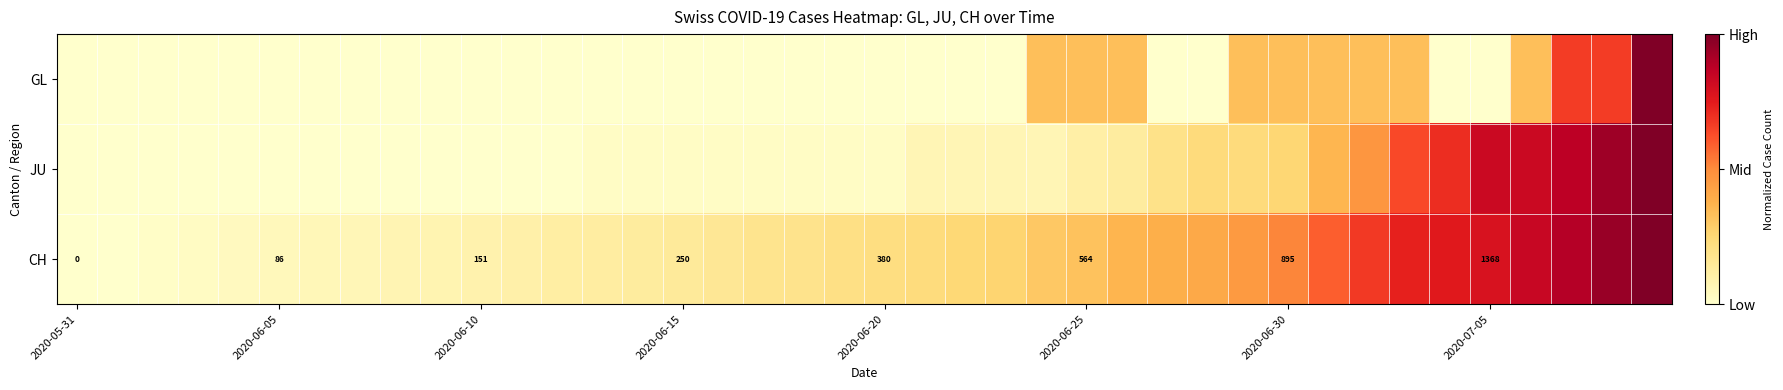

Which series has the largest range (max minus min)?

GL